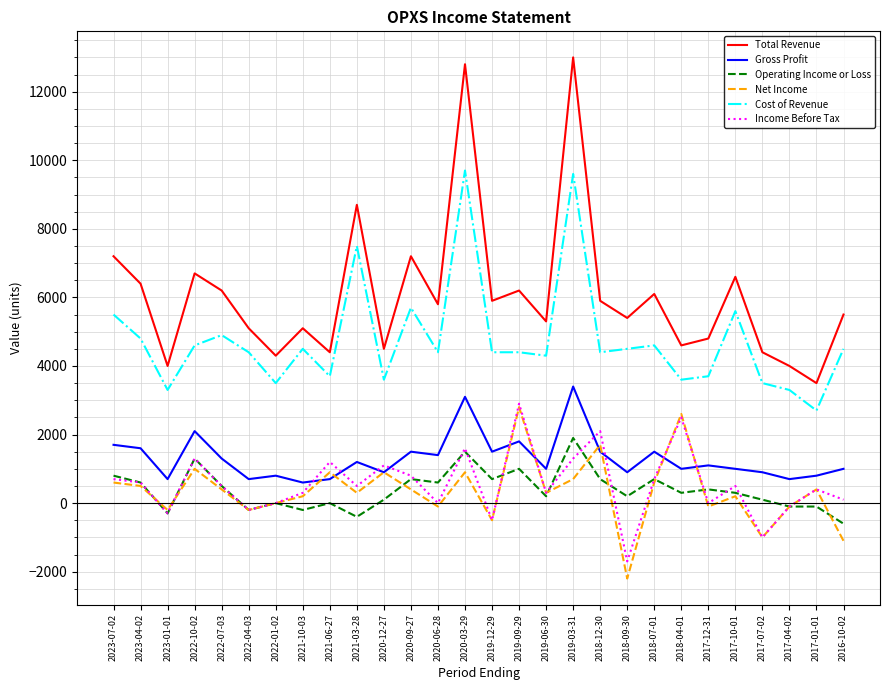

Reading left to right, list all the values displayed in this chart.

Total Revenue: 2023-07-02=7200	2023-04-02=6400	2023-01-01=4000	2022-10-02=6700	2022-07-03=6200	2022-04-03=5100	2022-01-02=4300	2021-10-03=5100	2021-06-27=4400	2021-03-28=8700	2020-12-27=4500	2020-09-27=7200	2020-06-28=5800	2020-03-29=12800	2019-12-29=5900	2019-09-29=6200	2019-06-30=5300	2019-03-31=13000	2018-12-30=5900	2018-09-30=5400	2018-07-01=6100	2018-04-01=4600	2017-12-31=4800	2017-10-01=6600	2017-07-02=4400	2017-04-02=4000	2017-01-01=3500	2016-10-02=5500
Gross Profit: 2023-07-02=1700	2023-04-02=1600	2023-01-01=700	2022-10-02=2100	2022-07-03=1300	2022-04-03=700	2022-01-02=800	2021-10-03=600	2021-06-27=700	2021-03-28=1200	2020-12-27=900	2020-09-27=1500	2020-06-28=1400	2020-03-29=3100	2019-12-29=1500	2019-09-29=1800	2019-06-30=1000	2019-03-31=3400	2018-12-30=1500	2018-09-30=900	2018-07-01=1500	2018-04-01=1000	2017-12-31=1100	2017-10-01=1000	2017-07-02=900	2017-04-02=700	2017-01-01=800	2016-10-02=1000
Operating Income or Loss: 2023-07-02=800	2023-04-02=600	2023-01-01=-300	2022-10-02=1300	2022-07-03=500	2022-04-03=-200	2022-01-02=0	2021-10-03=-200	2021-06-27=0	2021-03-28=-400	2020-12-27=100	2020-09-27=700	2020-06-28=600	2020-03-29=1500	2019-12-29=700	2019-09-29=1000	2019-06-30=200	2019-03-31=1900	2018-12-30=700	2018-09-30=200	2018-07-01=700	2018-04-01=300	2017-12-31=400	2017-10-01=300	2017-07-02=100	2017-04-02=-100	2017-01-01=-100	2016-10-02=-600
Net Income: 2023-07-02=600	2023-04-02=500	2023-01-01=-200	2022-10-02=1000	2022-07-03=400	2022-04-03=-200	2022-01-02=0	2021-10-03=200	2021-06-27=900	2021-03-28=300	2020-12-27=900	2020-09-27=400	2020-06-28=-100	2020-03-29=900	2019-12-29=-500	2019-09-29=2800	2019-06-30=300	2019-03-31=700	2018-12-30=1700	2018-09-30=-2200	2018-07-01=600	2018-04-01=2600	2017-12-31=-100	2017-10-01=200	2017-07-02=-1000	2017-04-02=-100	2017-01-01=400	2016-10-02=-1100
Cost of Revenue: 2023-07-02=5500	2023-04-02=4800	2023-01-01=3300	2022-10-02=4600	2022-07-03=4900	2022-04-03=4400	2022-01-02=3500	2021-10-03=4500	2021-06-27=3700	2021-03-28=7500	2020-12-27=3600	2020-09-27=5700	2020-06-28=4400	2020-03-29=9700	2019-12-29=4400	2019-09-29=4400	2019-06-30=4300	2019-03-31=9600	2018-12-30=4400	2018-09-30=4500	2018-07-01=4600	2018-04-01=3600	2017-12-31=3700	2017-10-01=5600	2017-07-02=3500	2017-04-02=3300	2017-01-01=2700	2016-10-02=4500
Income Before Tax: 2023-07-02=700	2023-04-02=600	2023-01-01=-300	2022-10-02=1300	2022-07-03=500	2022-04-03=-200	2022-01-02=0	2021-10-03=300	2021-06-27=1200	2021-03-28=500	2020-12-27=1100	2020-09-27=800	2020-06-28=0	2020-03-29=1600	2019-12-29=-500	2019-09-29=2900	2019-06-30=300	2019-03-31=1300	2018-12-30=2100	2018-09-30=-1700	2018-07-01=700	2018-04-01=2500	2017-12-31=0	2017-10-01=500	2017-07-02=-1000	2017-04-02=-100	2017-01-01=400	2016-10-02=100